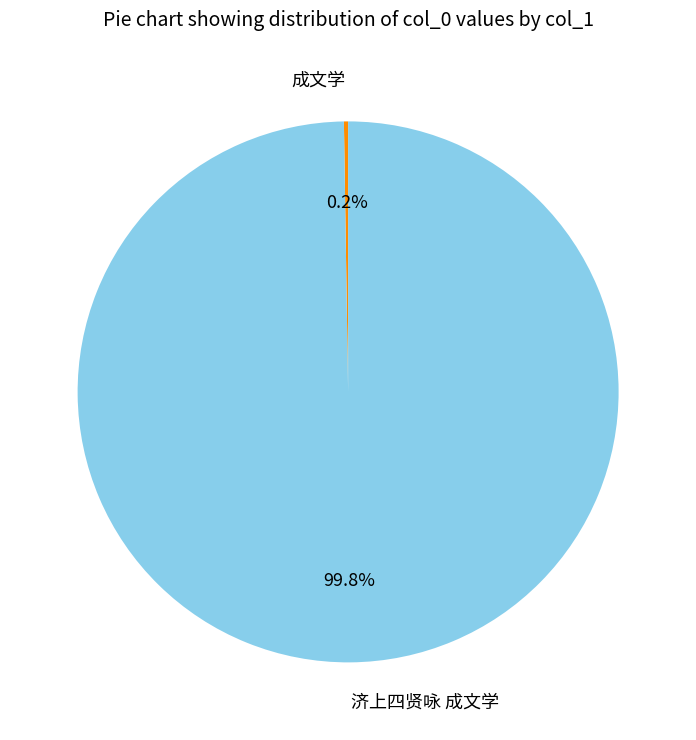

Is there a majority slice in this chart?

Yes